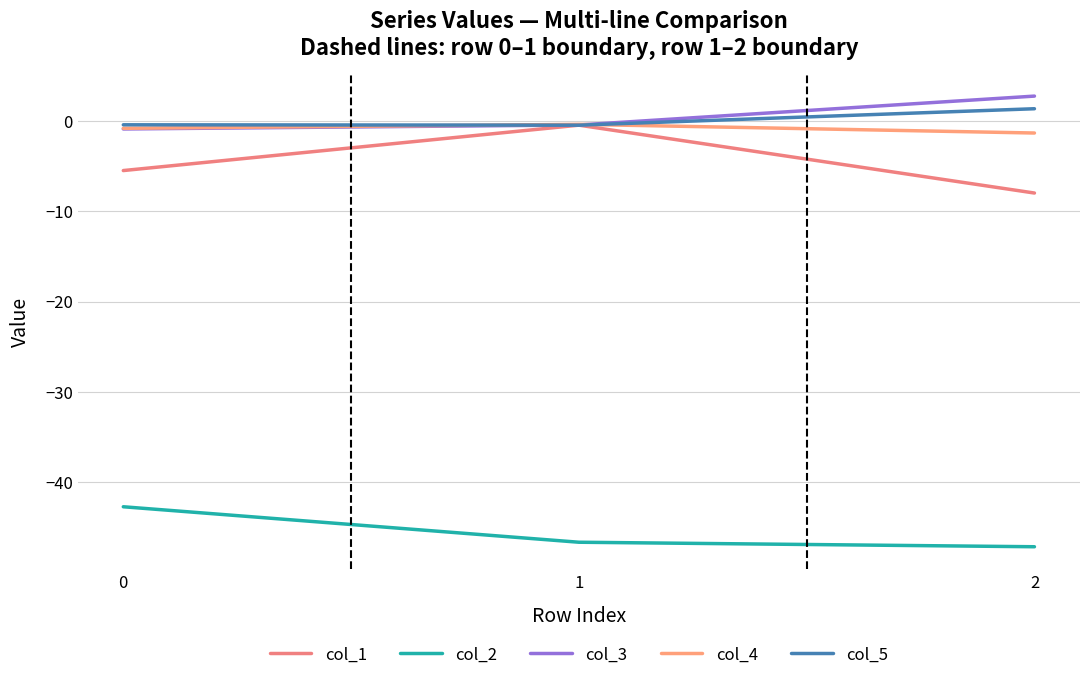

Which has a higher value, 2 or 1?

1